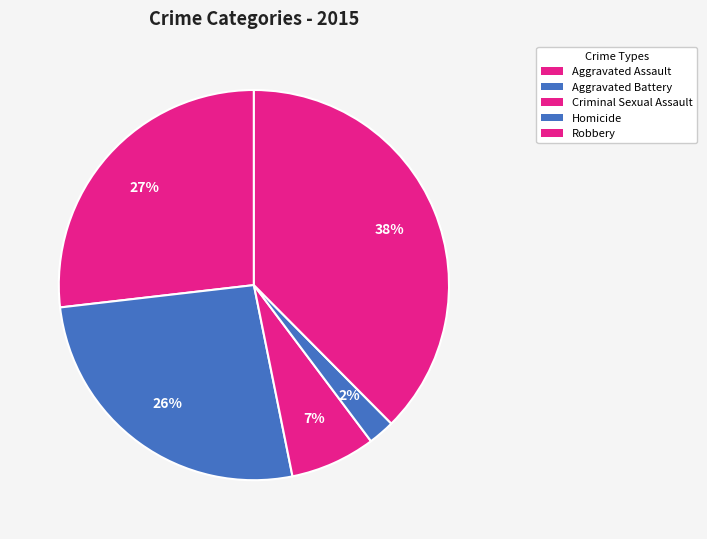

Approximately how many times larger is the value at Aggravated Battery compared to Robbery?

0.7